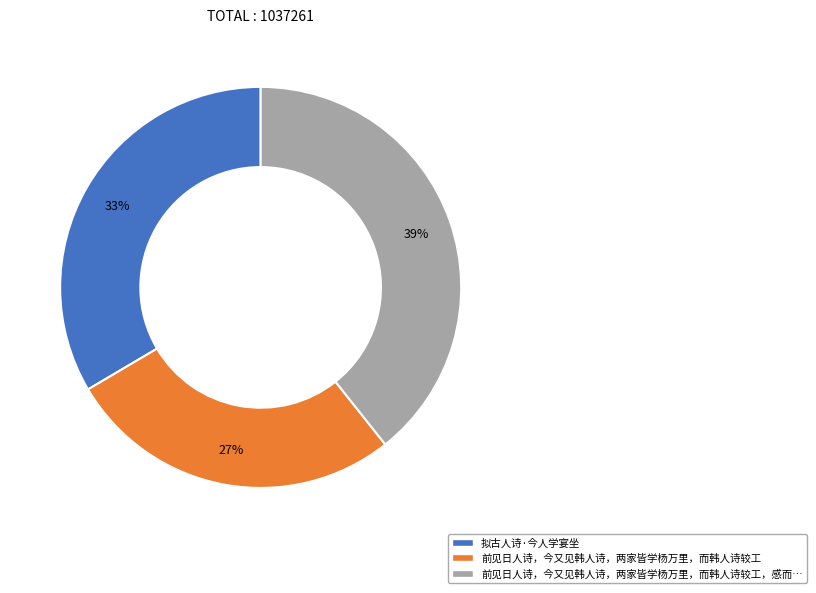

Does any single category account for the majority?

No